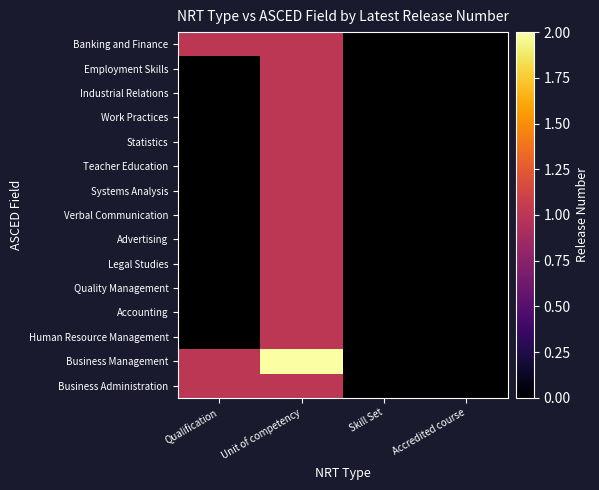

What is the maximum value for Banking and Finance?

1.0